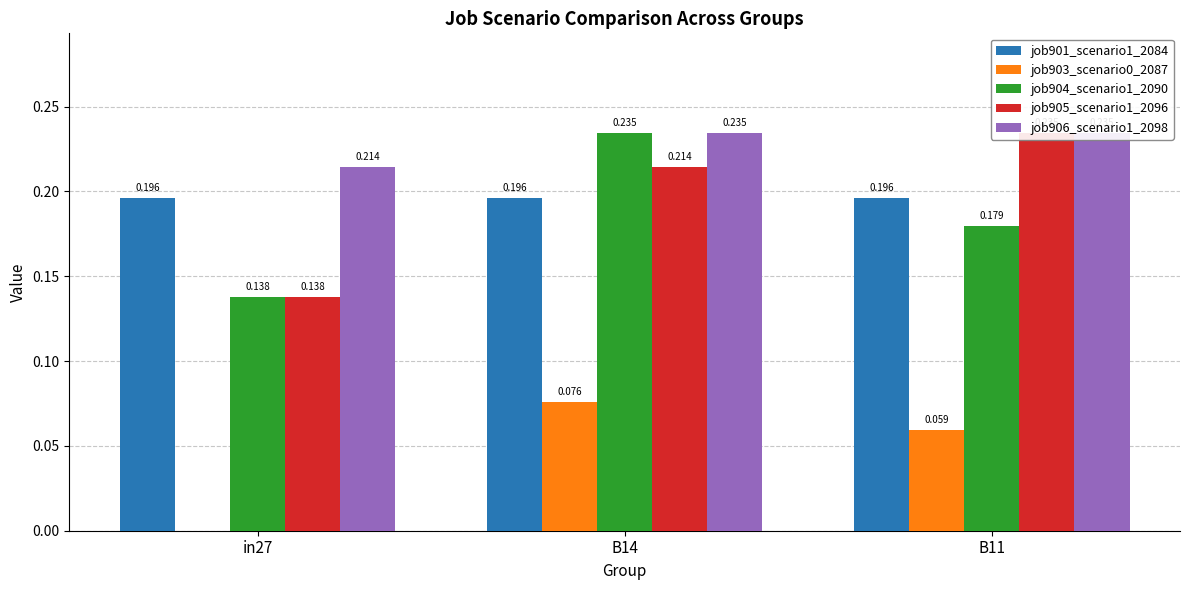

Are the bars horizontal?

No